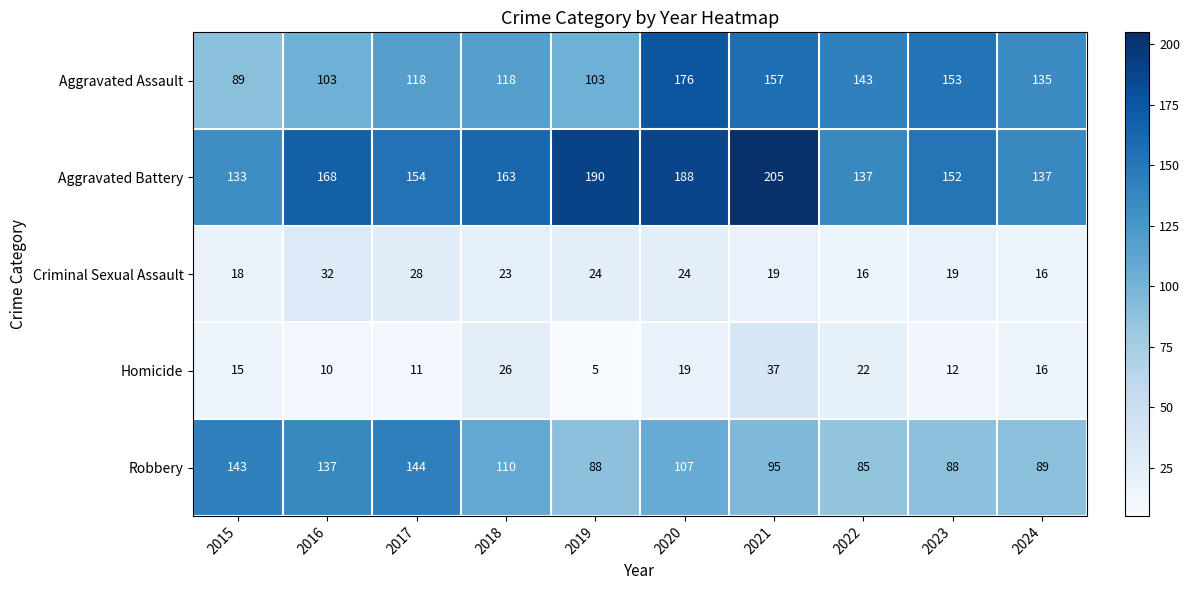

Which series has the largest total across all categories?

Aggravated Battery